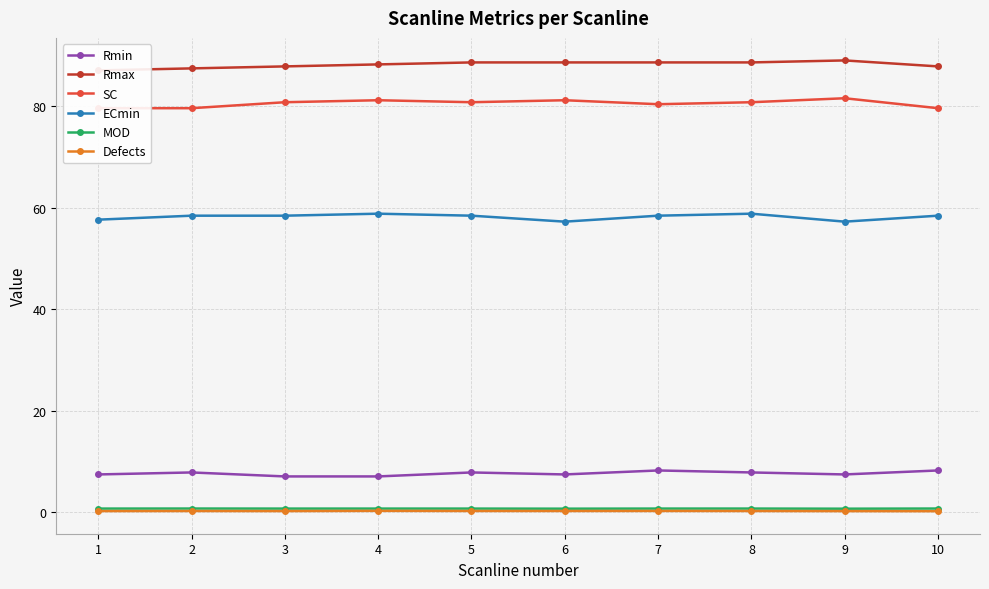

What is the value of the Defects point at the 6th from the left?

0.3